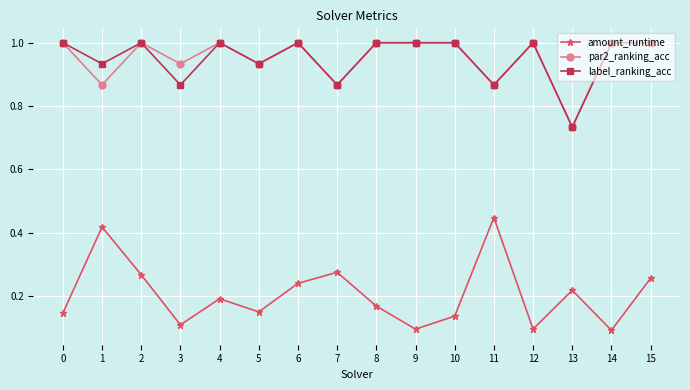

What is the spread (max minus min) of values at 5?

0.8